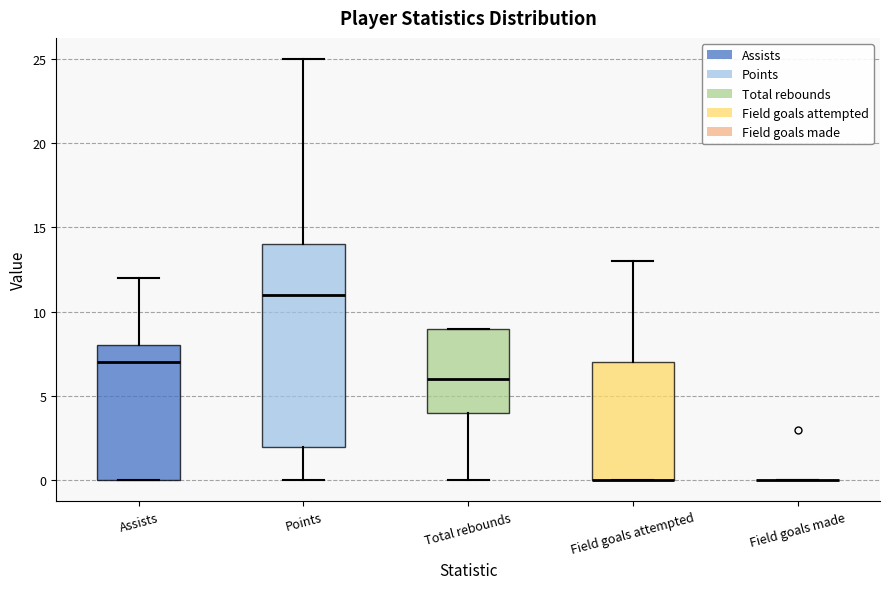

Where does the median line of the box for Assists sit on the y-axis? The values are not printed on the chart, so give them approximately, as read against the axis.

7